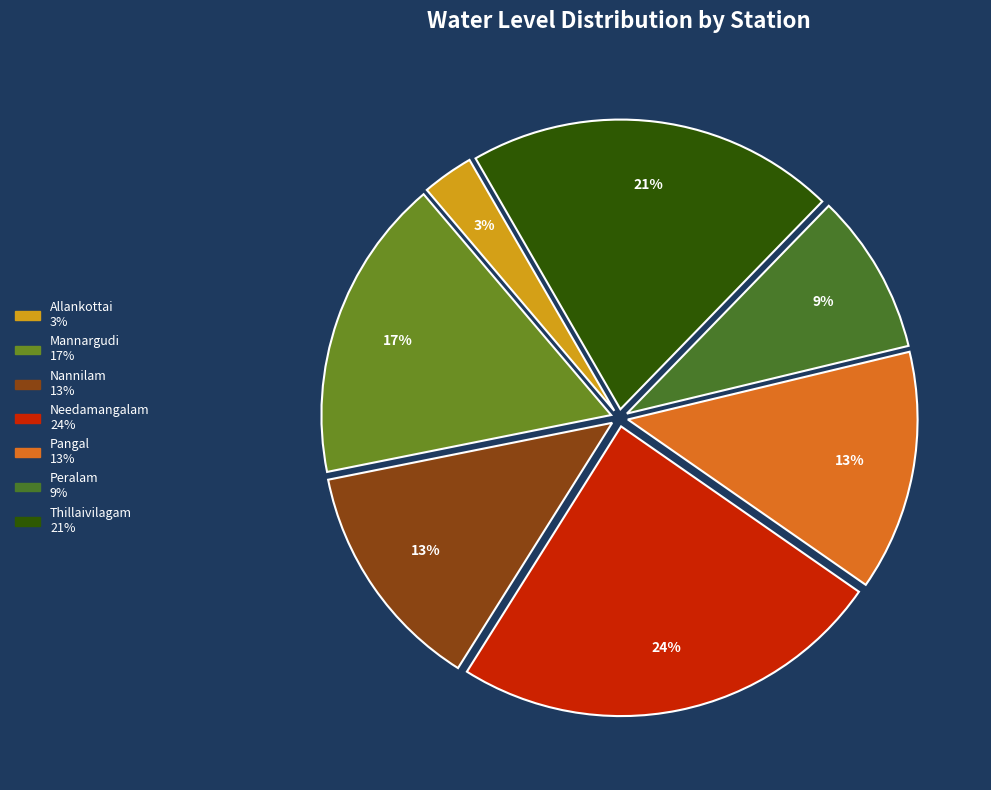

To the nearest percent, what portion does Pangal represent?

13%